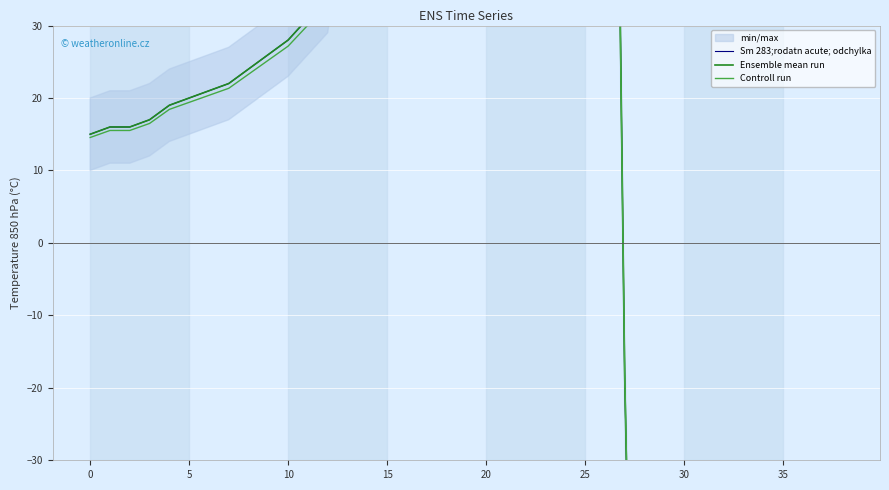

How many times do Controll run and Sm 283;rodatn acute; odchylka cross each other?

1